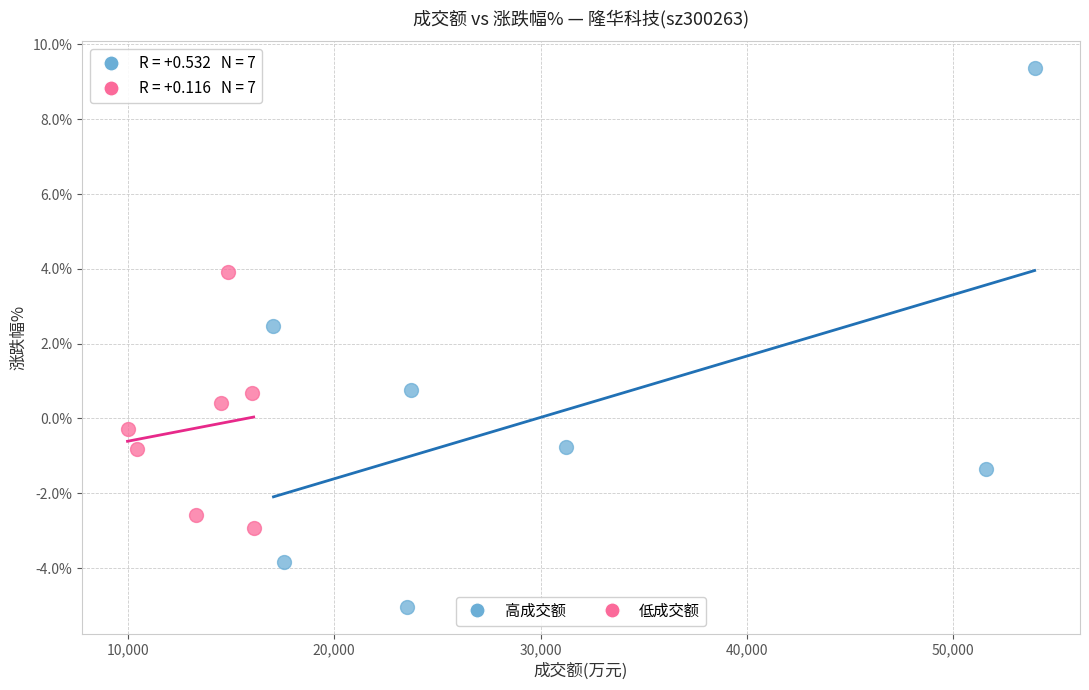

Which series has the widest spread of Y values?

高成交额